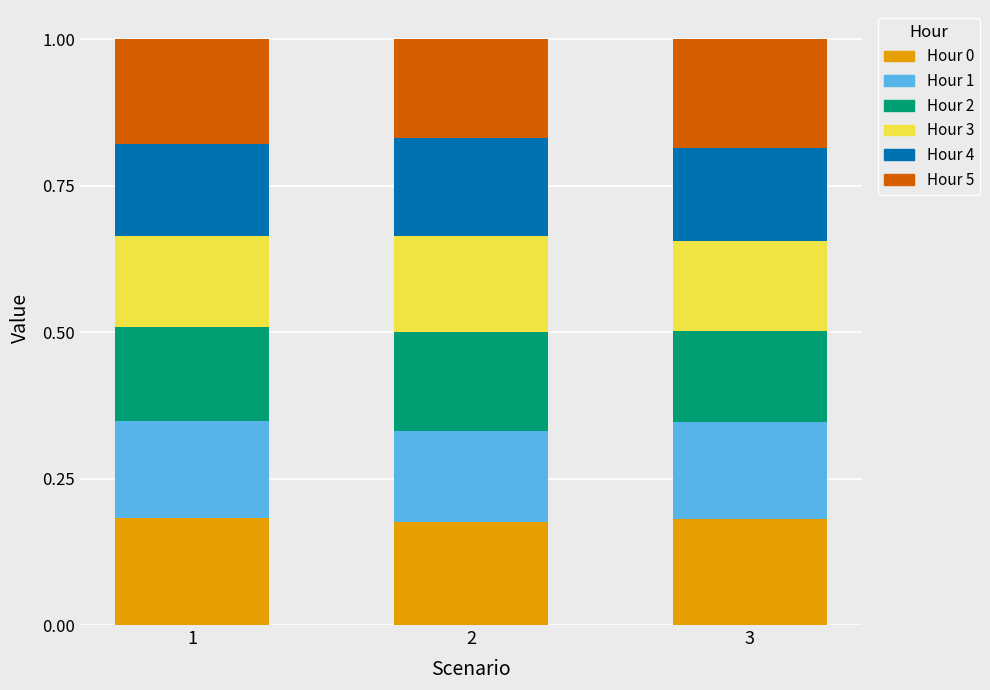

What is the total value across all series at 3?

1.0